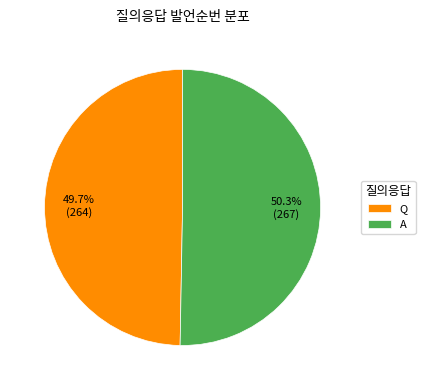

Which category has the smallest portion of the pie?

Q